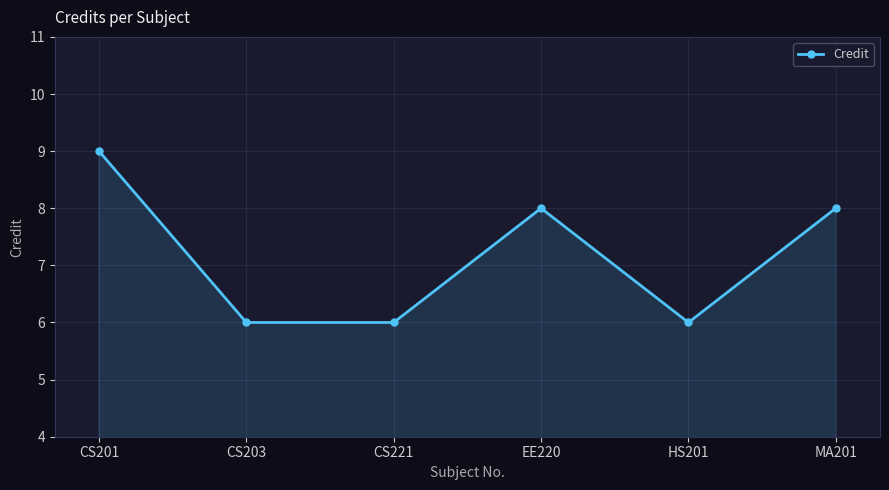

Is it true that the value at MA201 is 3?

False